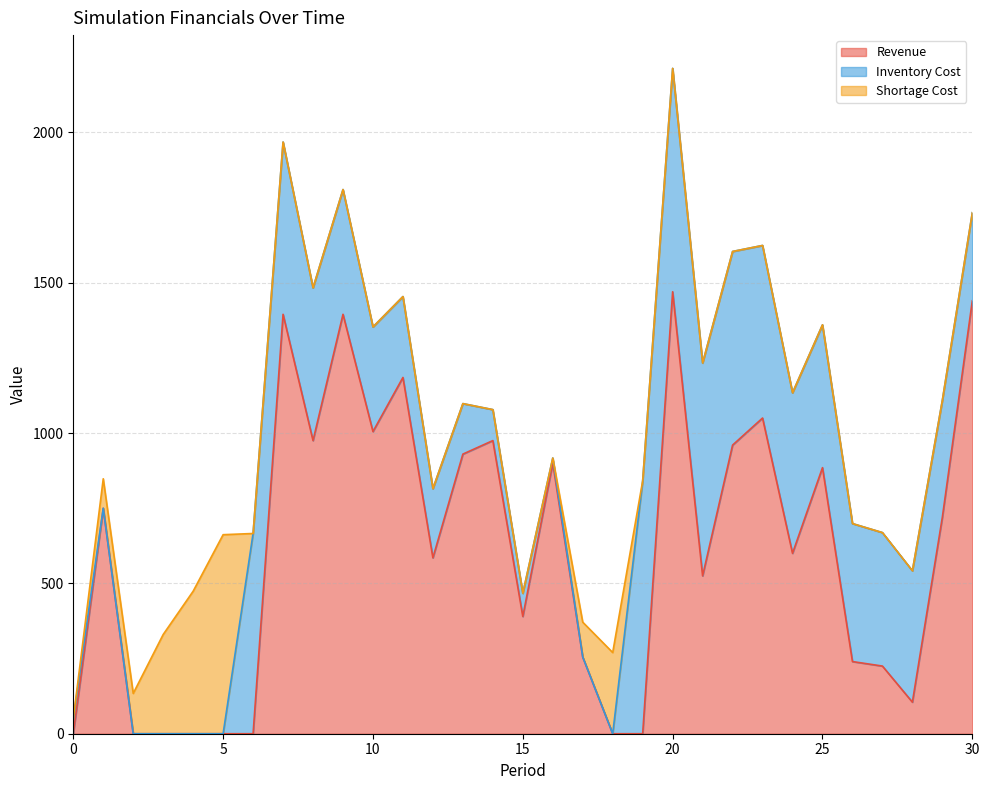

How many lines are shown in the chart?

3